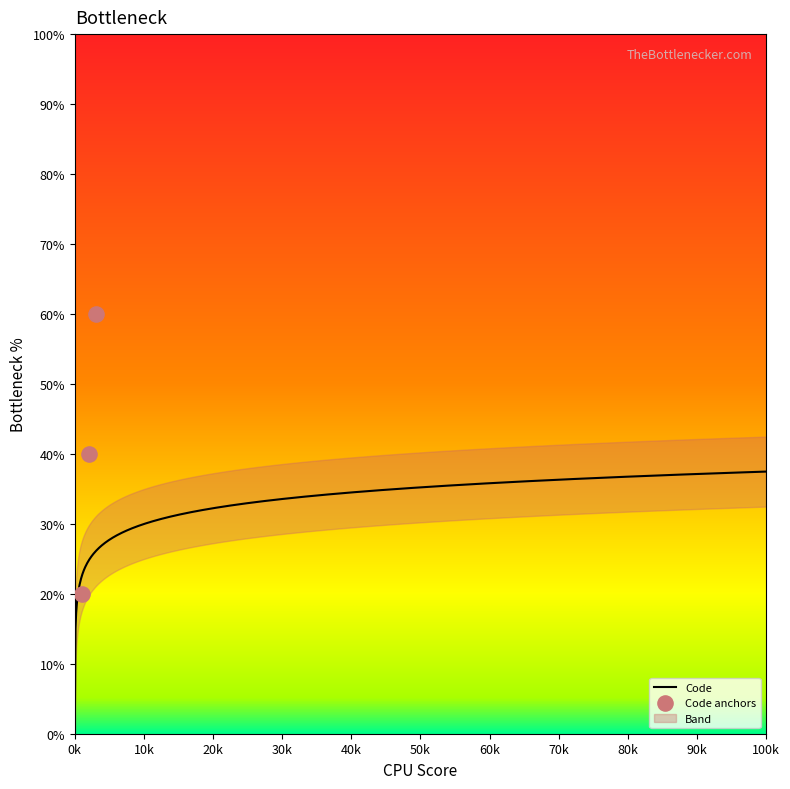

Between 1 and 1, which is larger?

1